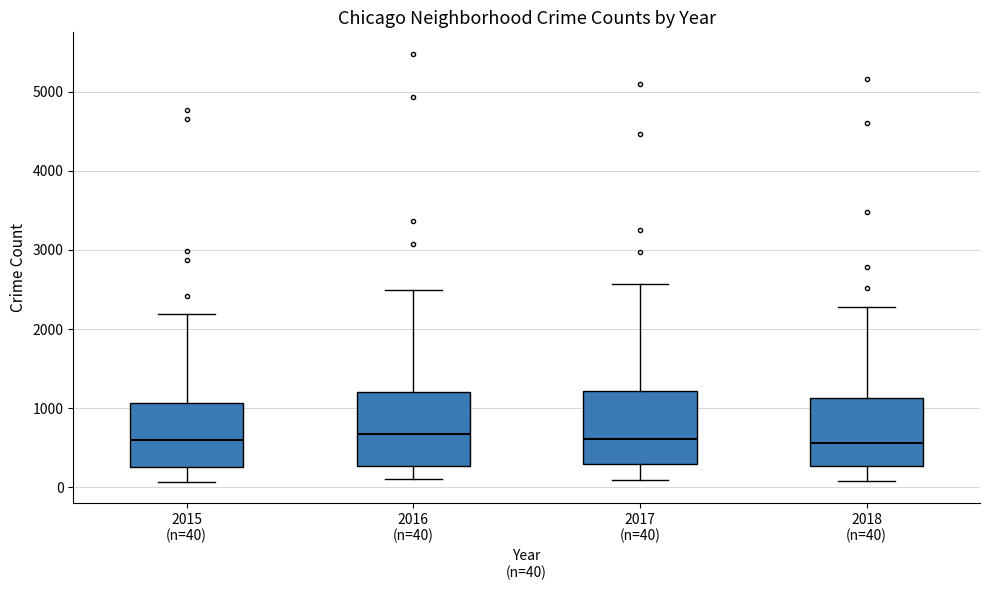

Where does the upper whisker of the box for 2016 (n=40) end on the y-axis? The values are not printed on the chart, so give them approximately, as read against the axis.

2500